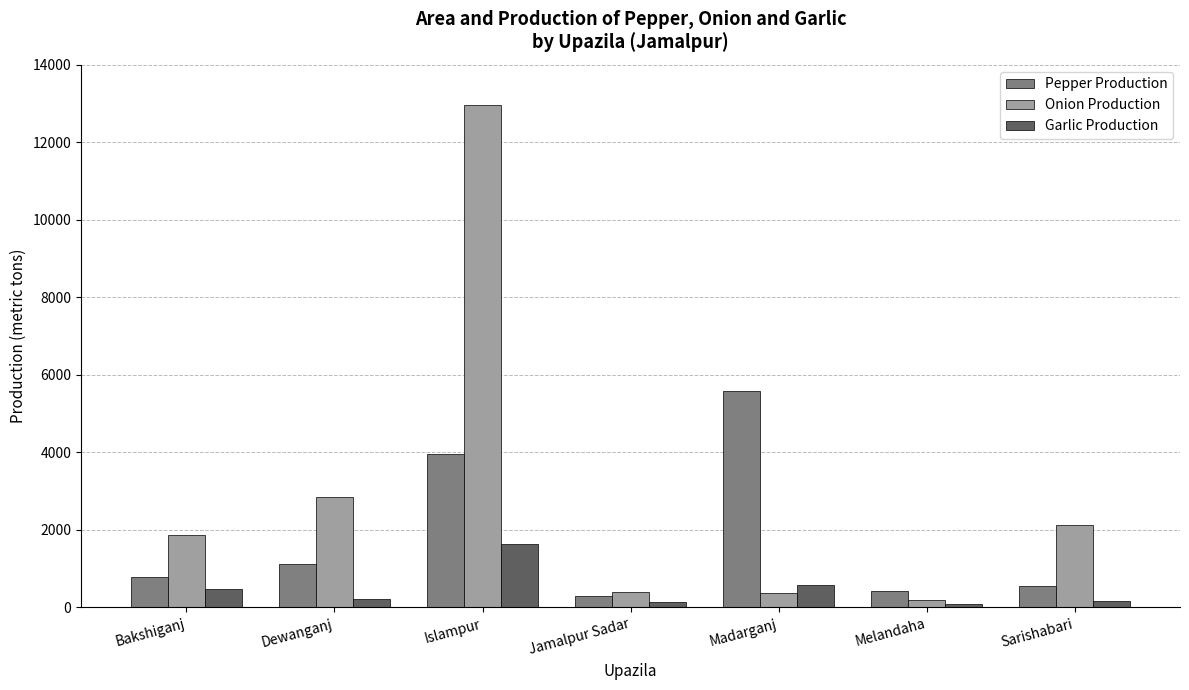

Which label corresponds to the largest value in the chart?

Islampur